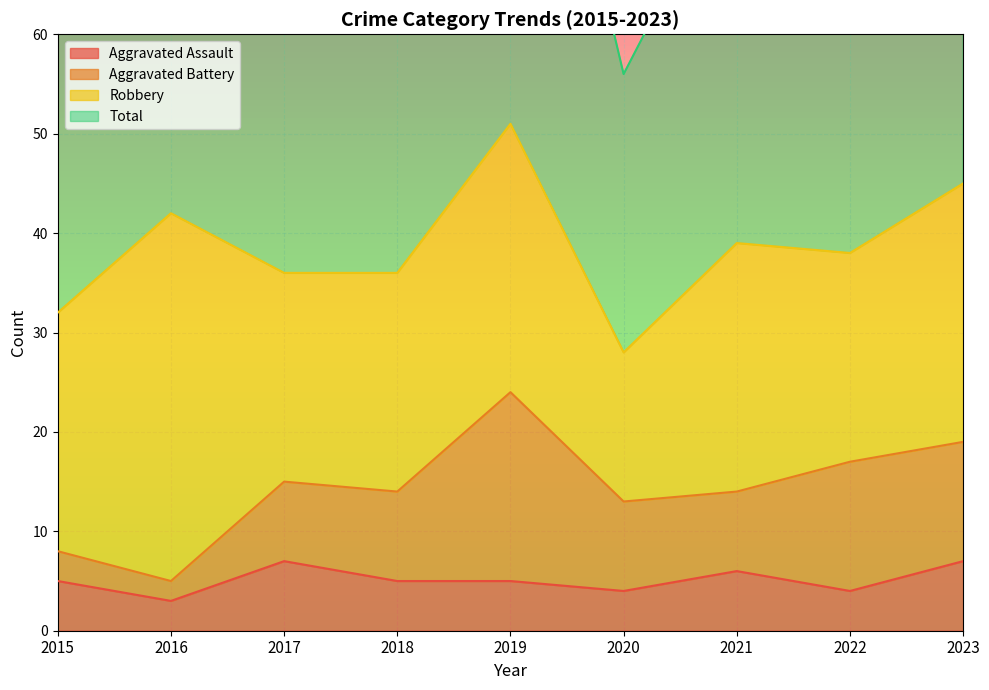

Is it true that Total equals 96 at 2015?

False